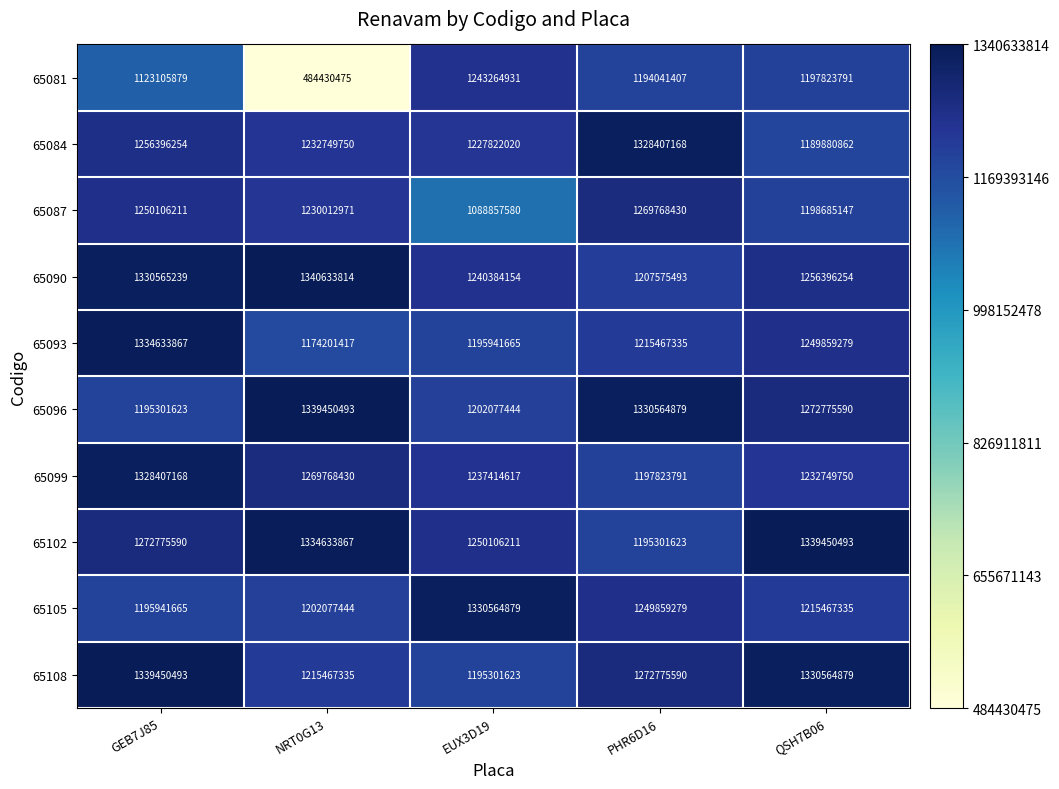

Which series has the largest total across all categories?

65102